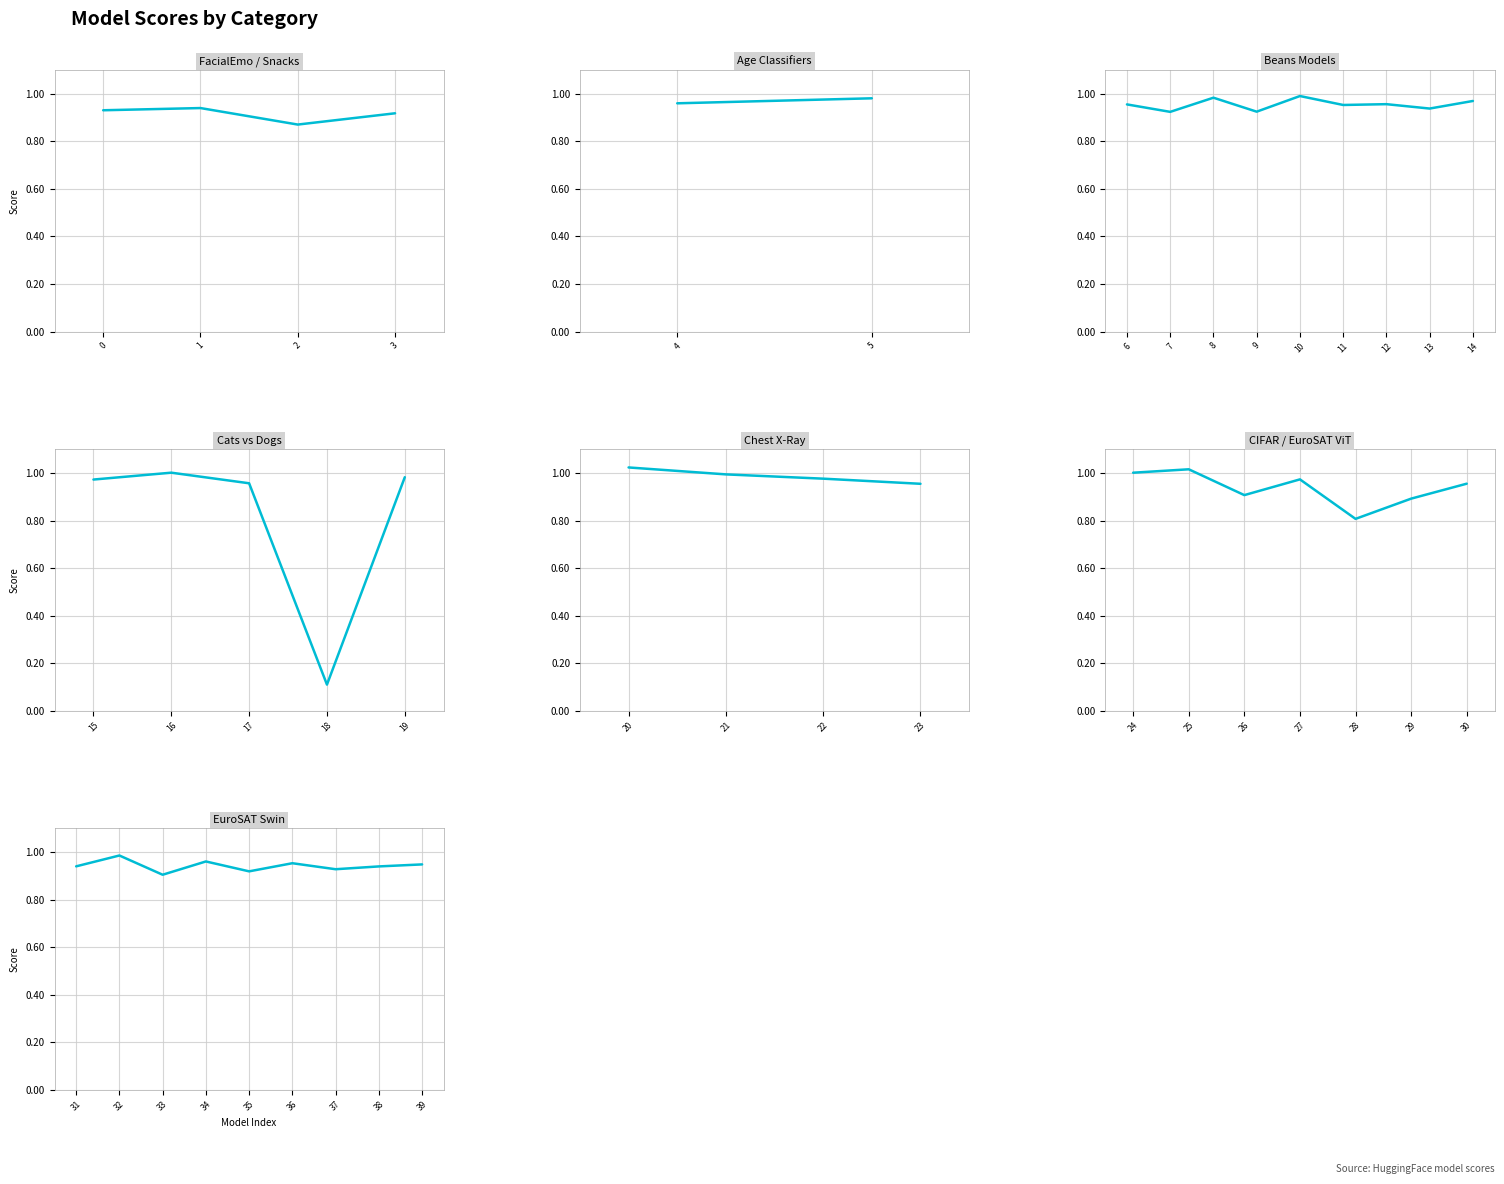

Is it true that the value at 7 is 0.9?

True